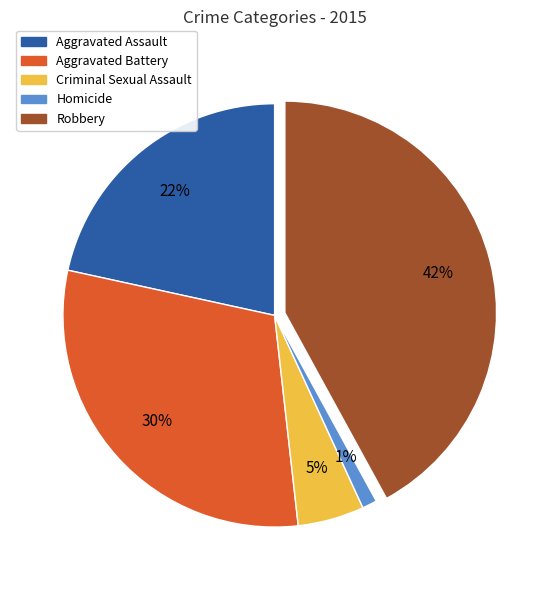

Combined, do Aggravated Assault and Criminal Sexual Assault account for over 50%?

No